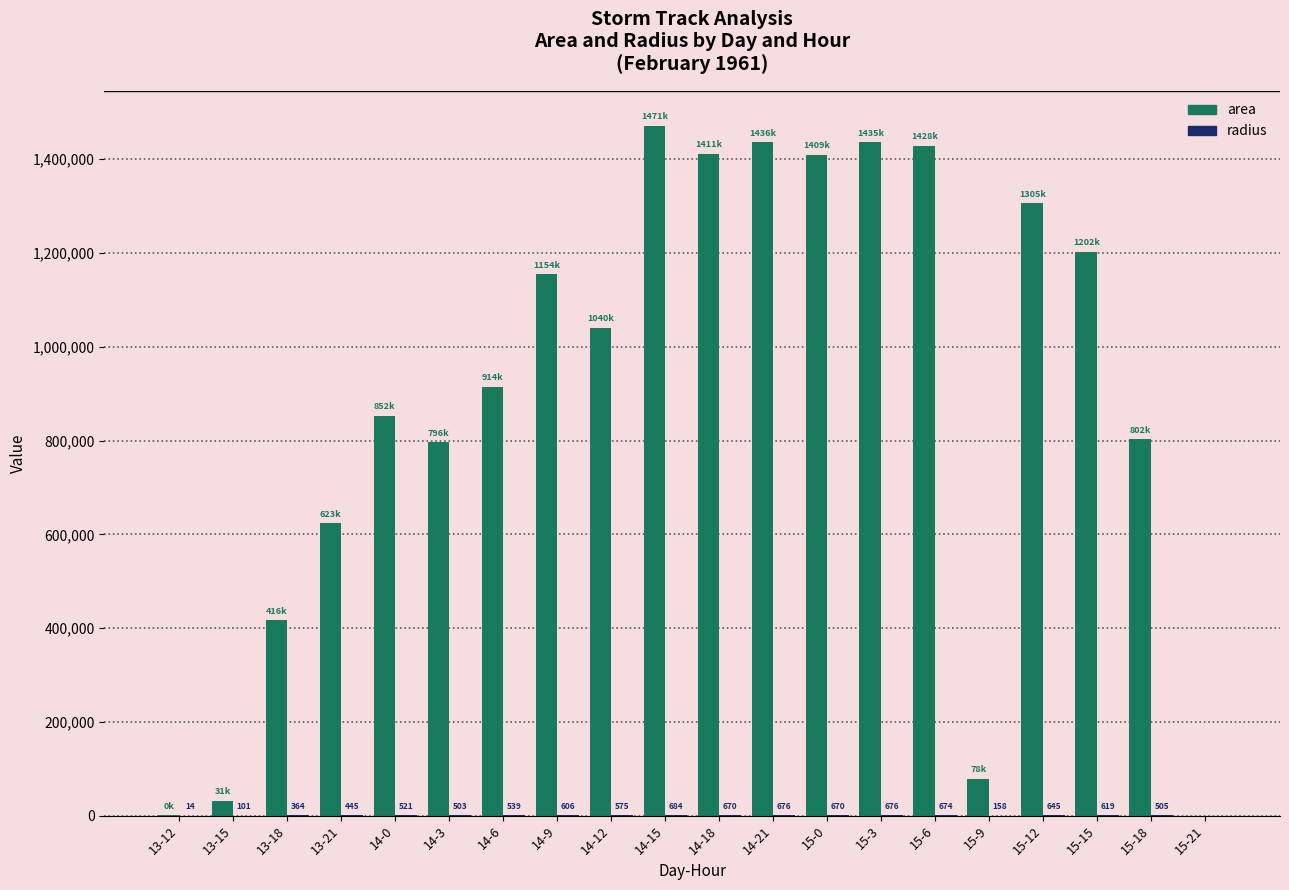

How many groups of bars are there?

20